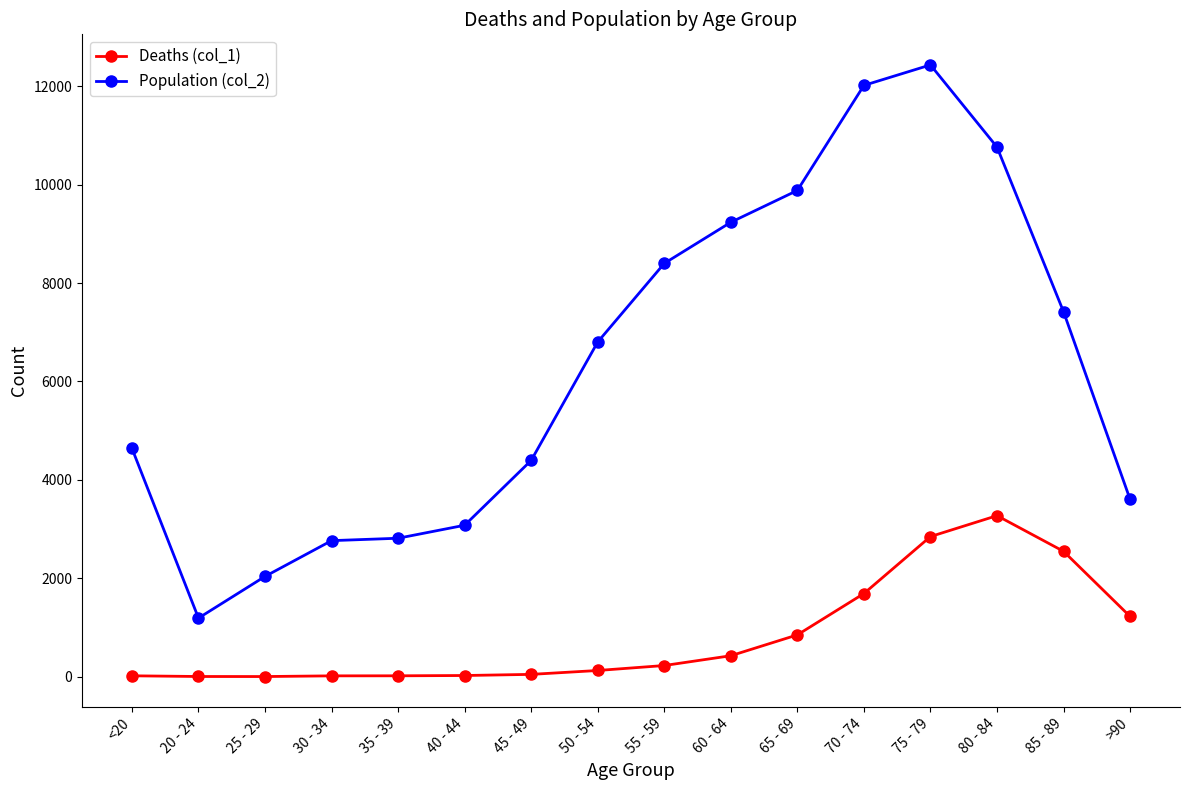

What position from the right is 40 - 44?

11